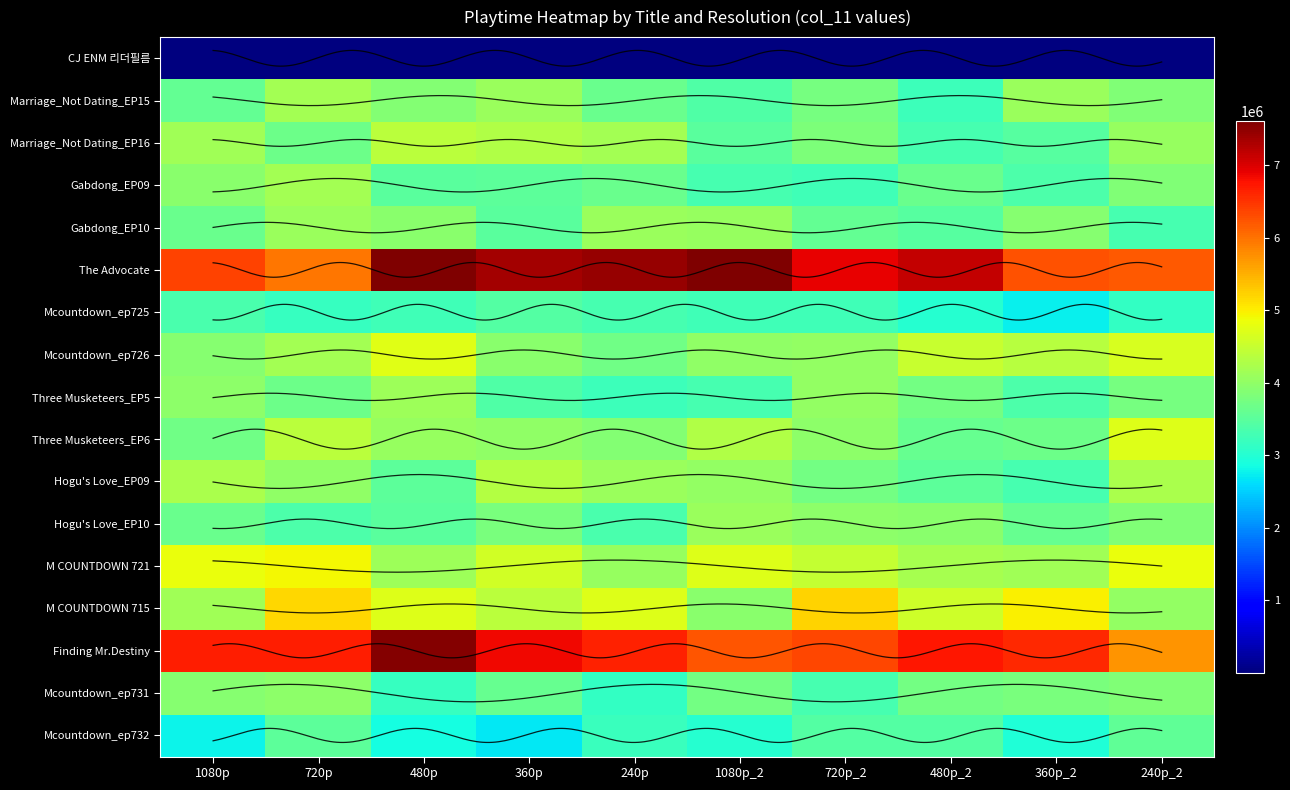

The Mcountdown_ep732 series shows 1780067 at 9. True or false?

False